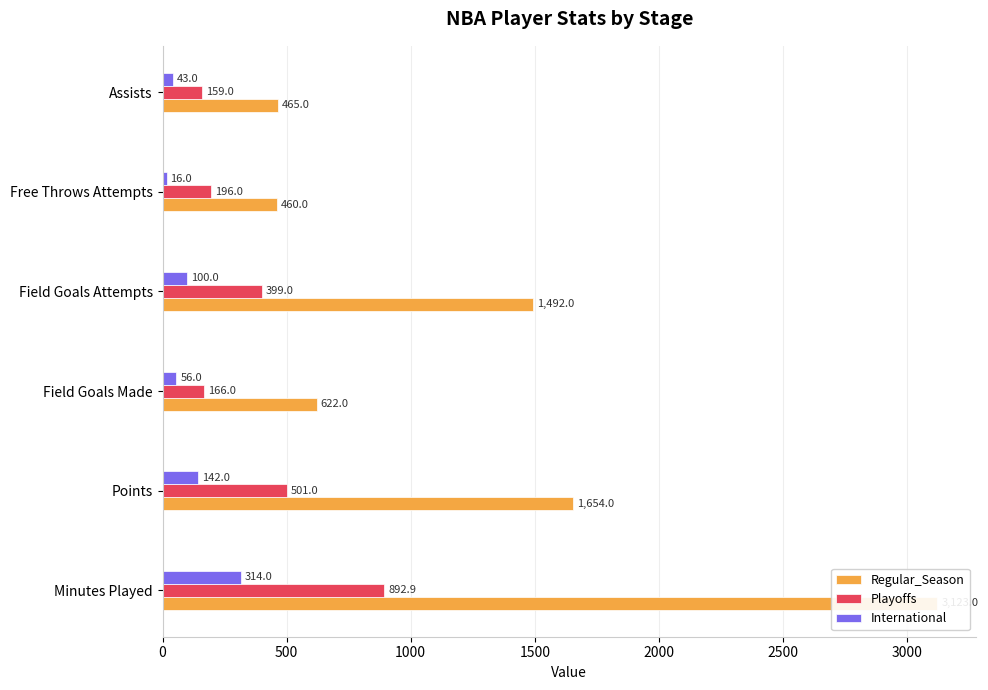

What is the sum of all International values?

671.0